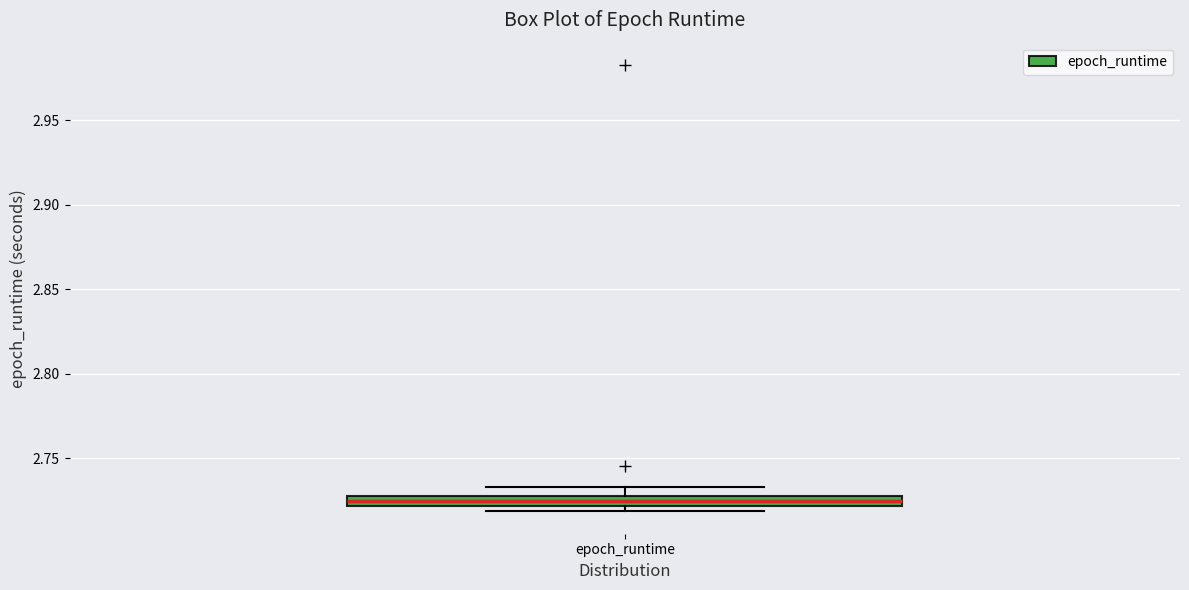

Where does the median line of the box for epoch_runtime sit on the y-axis? The values are not printed on the chart, so give them approximately, as read against the axis.

2.725